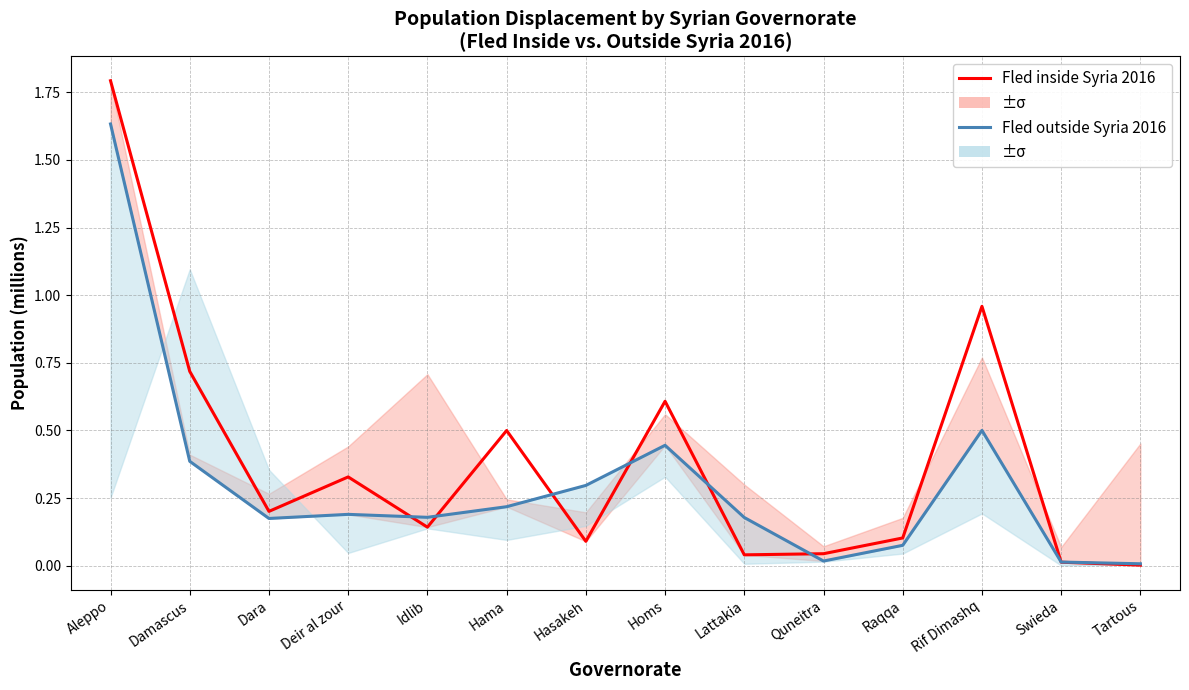

What position from the right is Damascus?

13